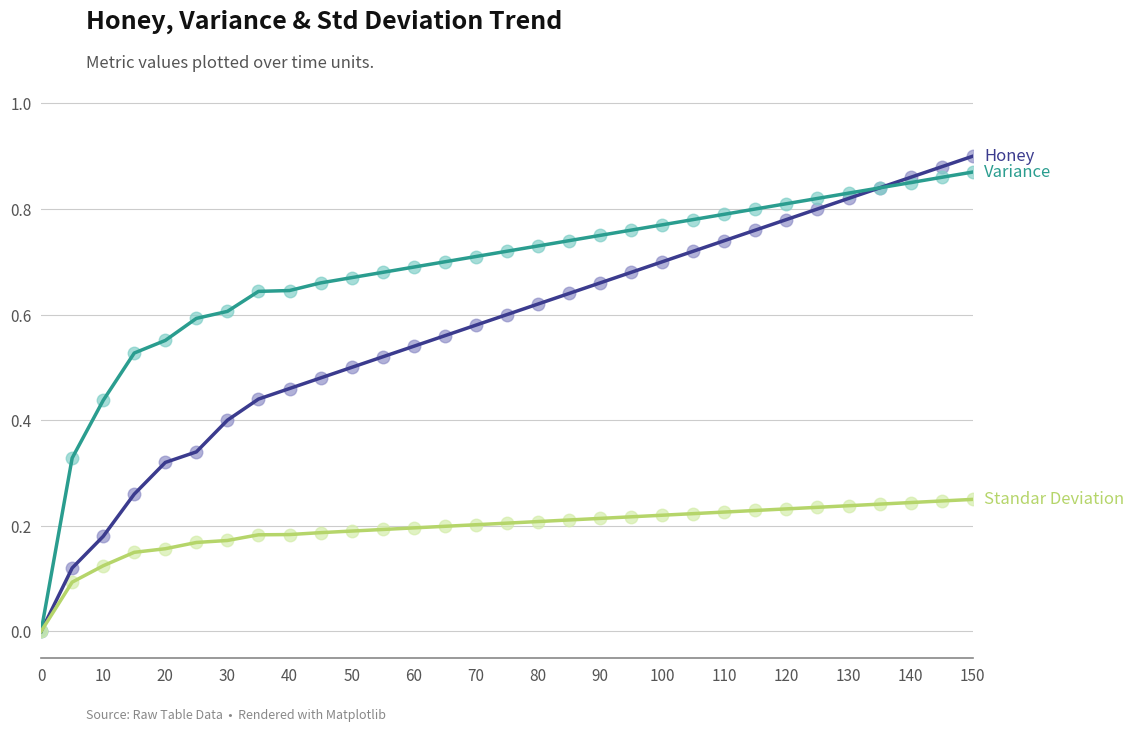

Does the chart have visible grid lines?

Yes